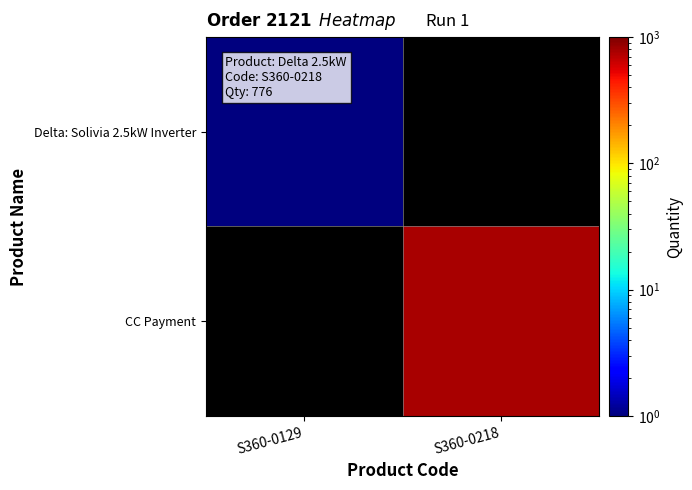

Is the value of Delta: Solivia 2.5kW Inverter at S360-0218 greater than the value of CC Payment at S360-0129?

No